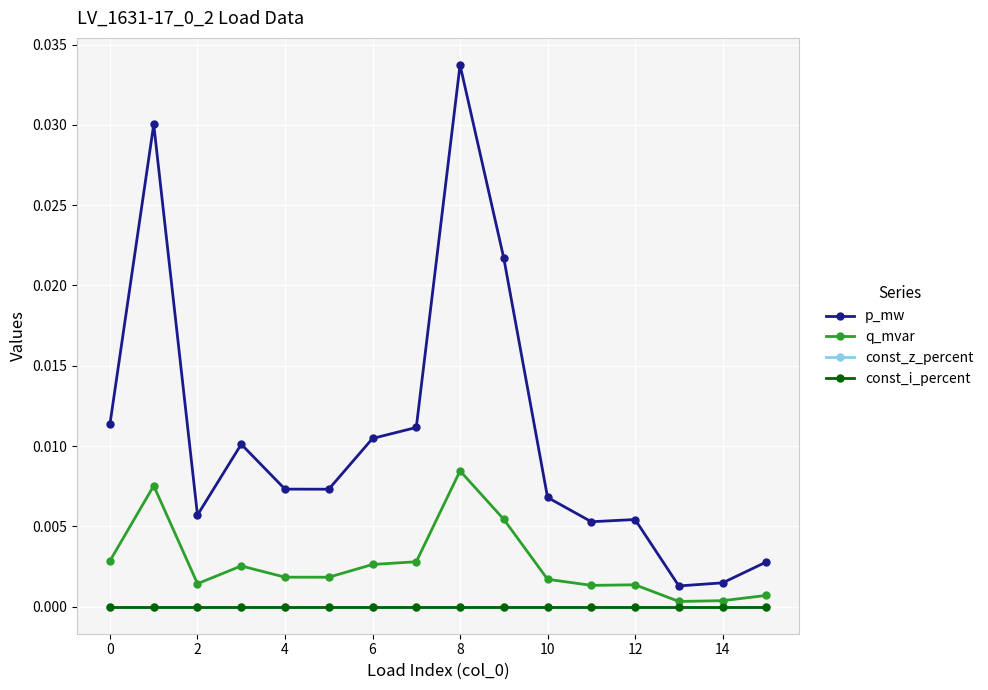

Is this an area chart (filled region under the line)?

No